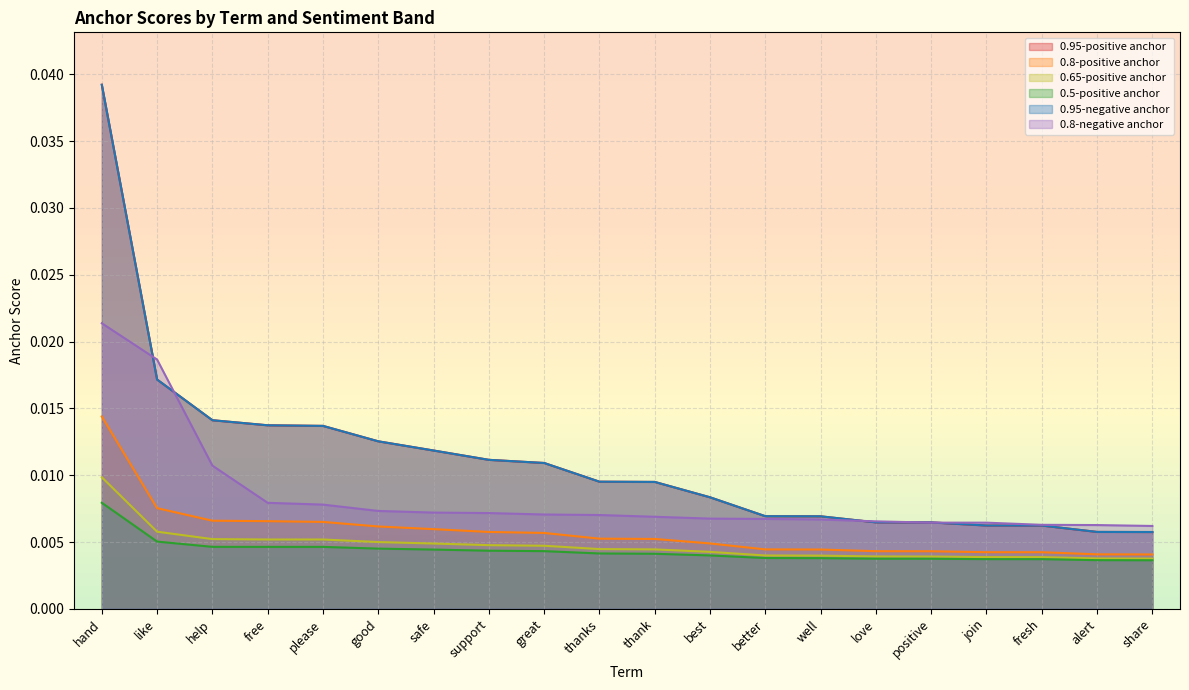

The value of 0.65-positive anchor at love is 0.0. True or false?

False